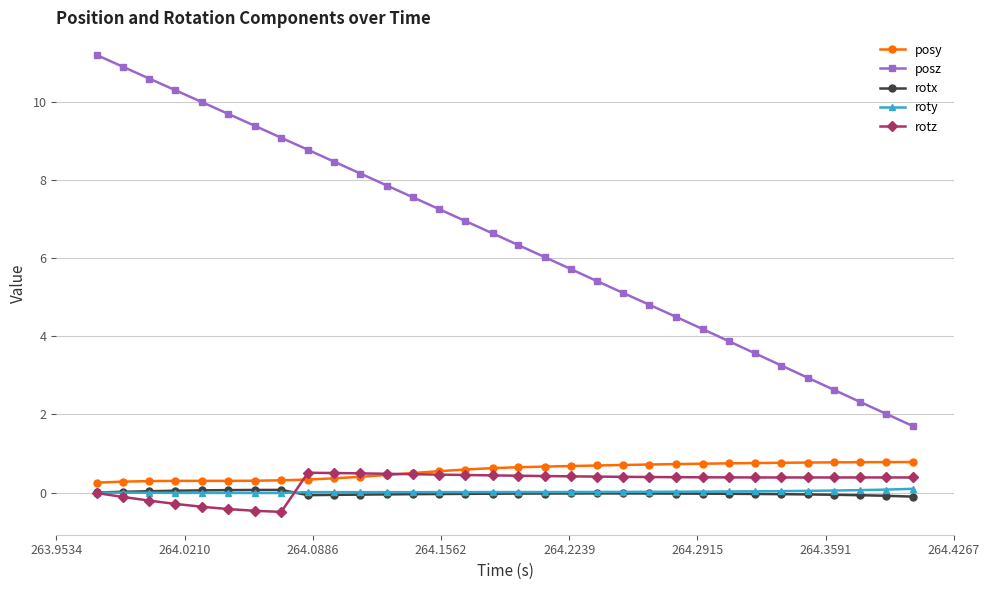

Which series has the largest range (max minus min)?

posz